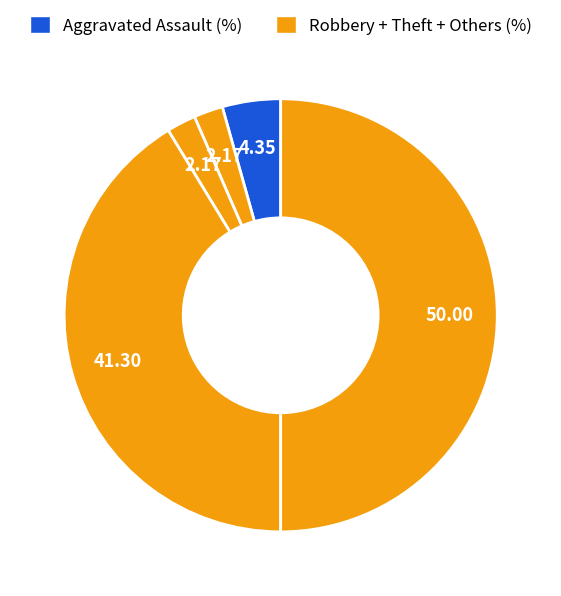

How many slices are in this pie chart?

5